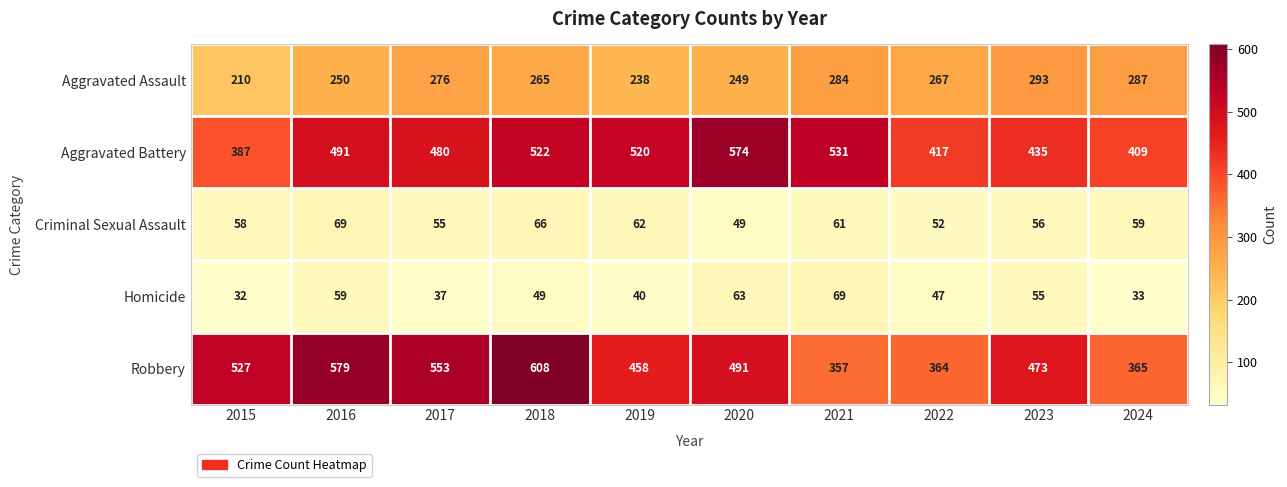

Which series changed the most between 2022 and 2024?

Aggravated Assault